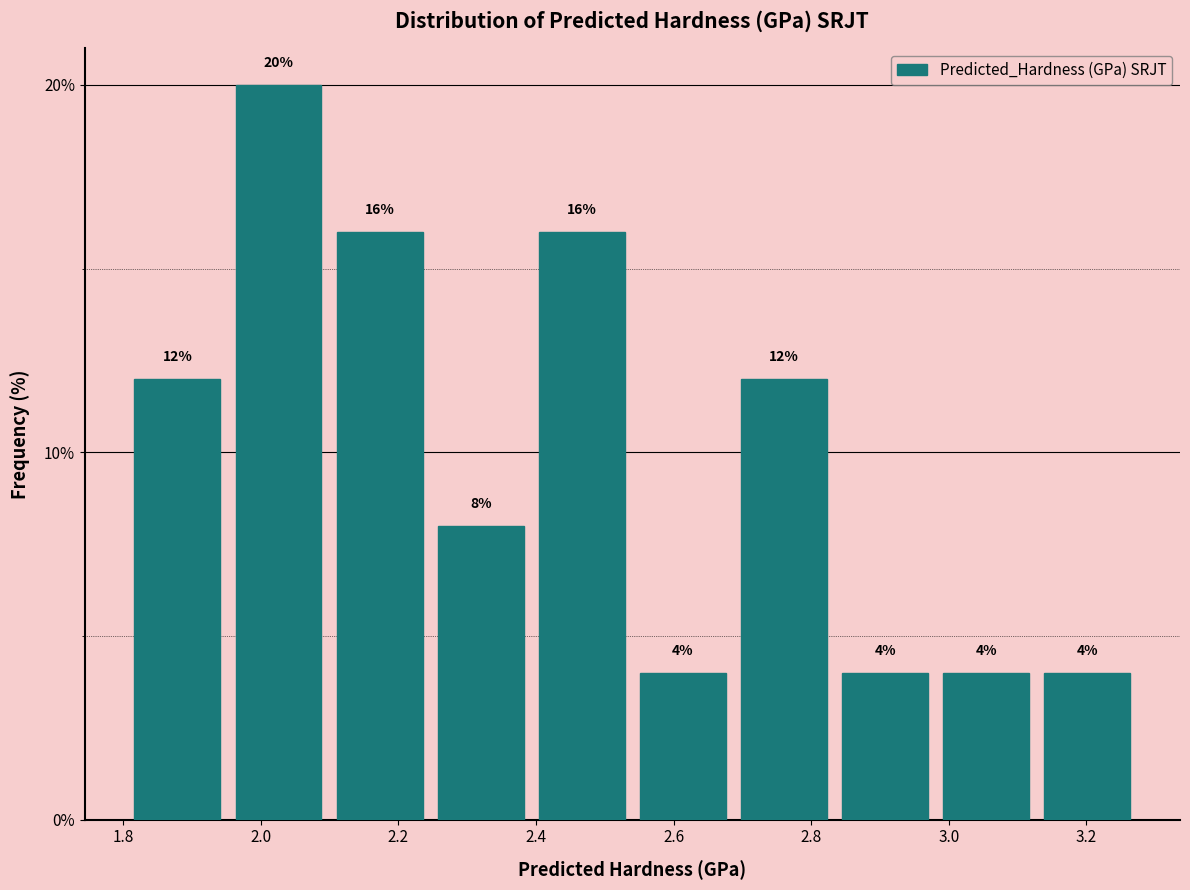

Reading left to right, transcribe this chart: for each bar, give the range it covers on the x-axis and its height. The bar edges are not printed on the chart, so give them approximately, as read against the axis.

1.80 to 1.96: 12
1.96 to 2.10: 20
2.10 to 2.24: 16
2.24 to 2.40: 8
2.40 to 2.54: 16
2.54 to 2.68: 4
2.68 to 2.84: 12
2.84 to 2.98: 4
2.98 to 3.12: 4
3.12 to 3.28: 4